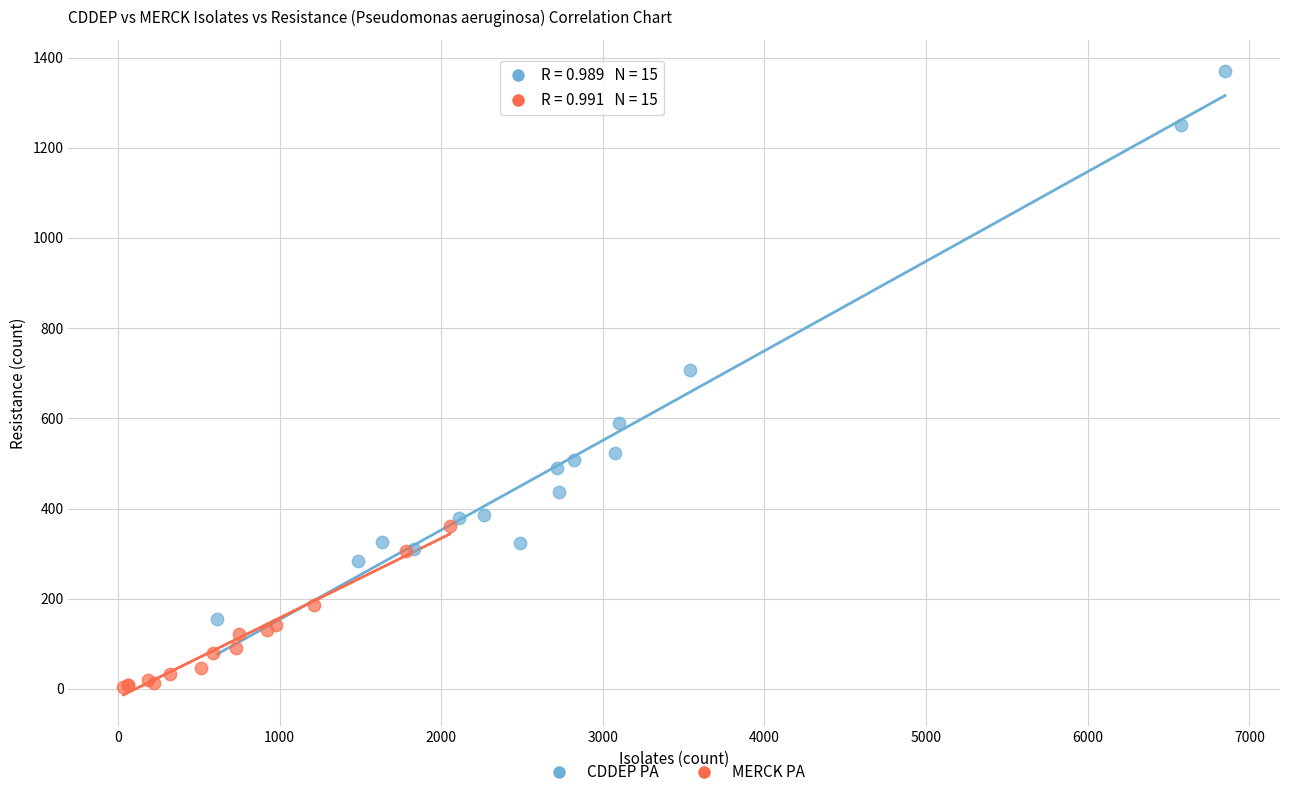

What are all the series names shown in the legend?

CDDEP PA, MERCK PA